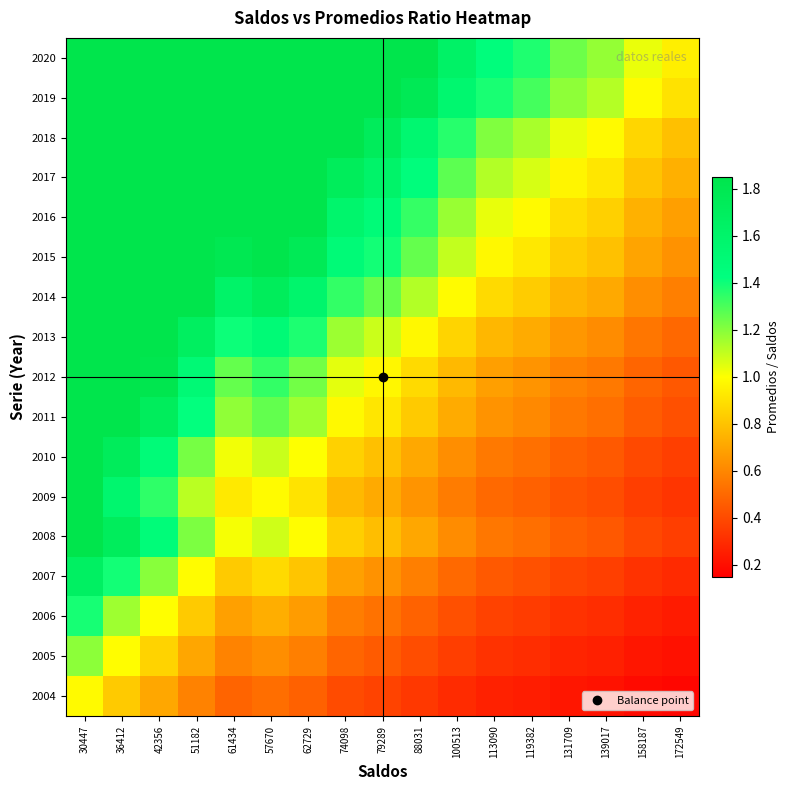

List the series in order of their peak value, lowest first.

2004, 2005, 2006, 2007, 2009, 2008, 2010, 2011, 2012, 2013, 2014, 2015, 2016, 2017, 2018, 2019, 2020